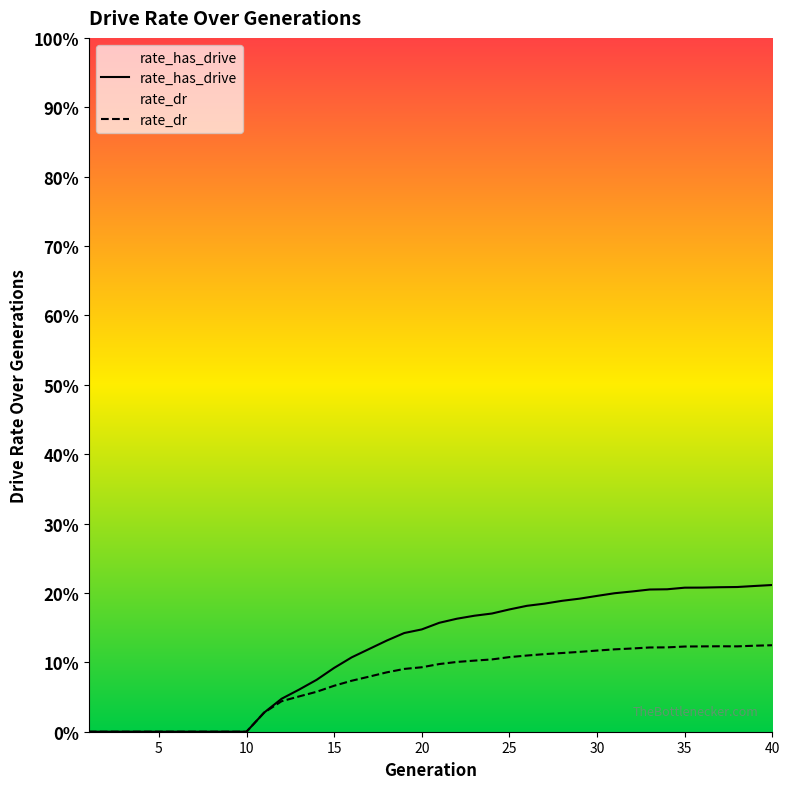

Which series has the widest spread of values?

rate_has_drive